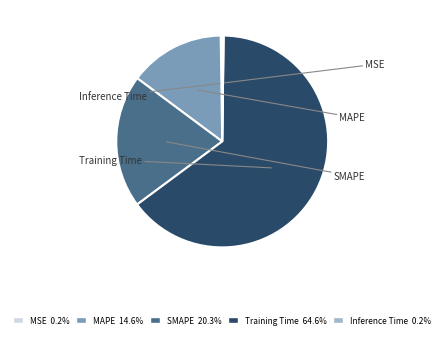

Count the number of slices in the pie.

5